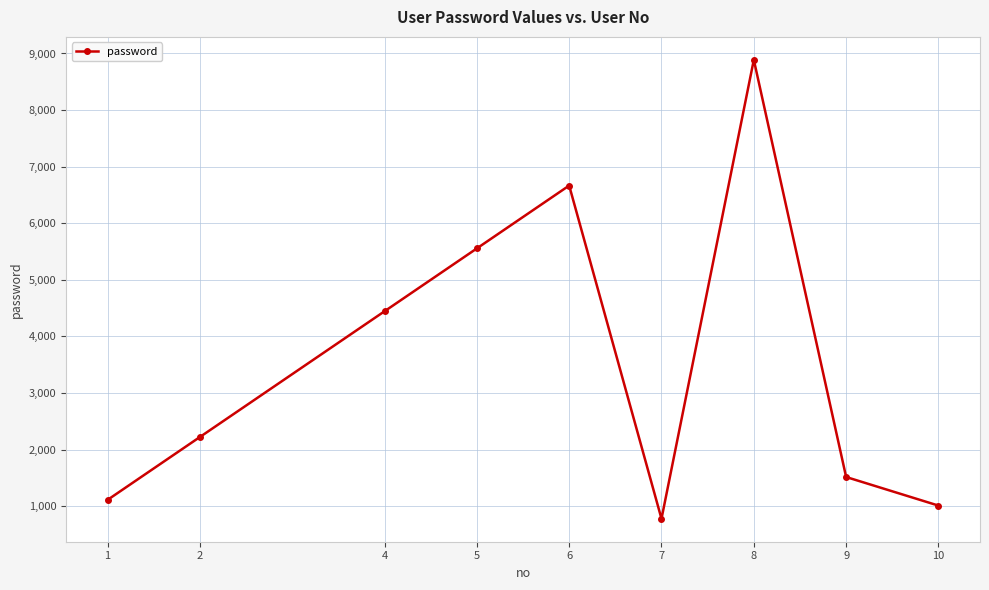

What is the difference between the values at 7 and 10?

233